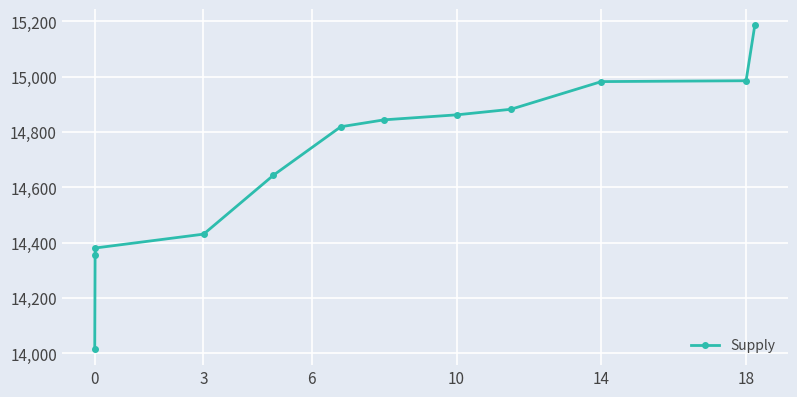

Count the number of values greater than 14844.

6